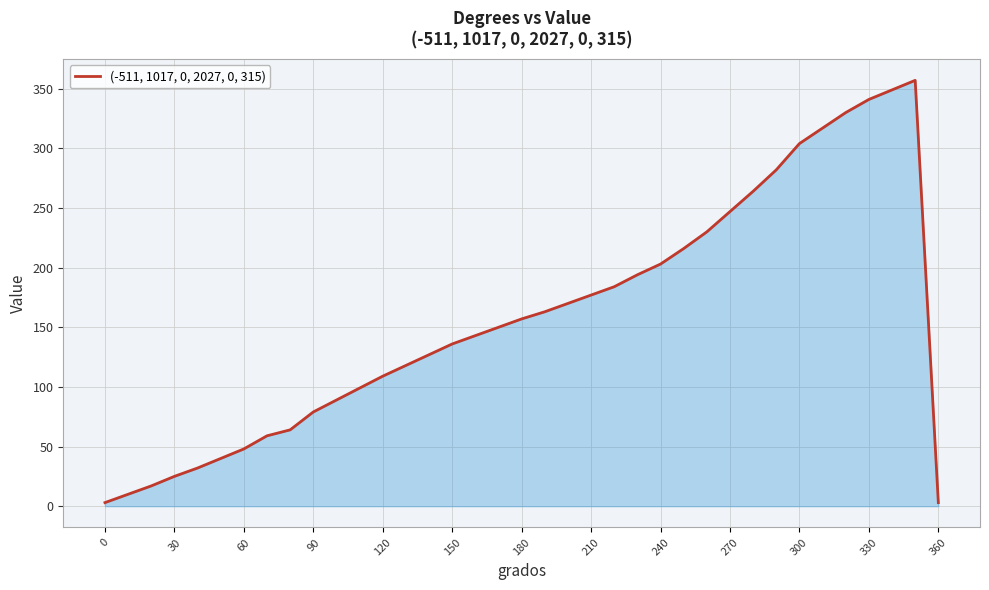

What is the maximum value shown in the chart?

357